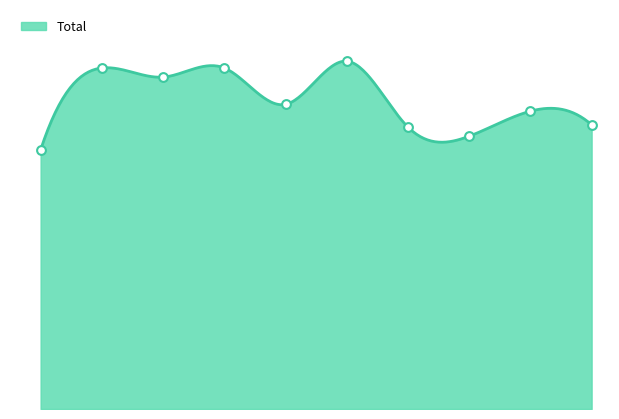

Between 2015 and 2018, which is larger?

2018